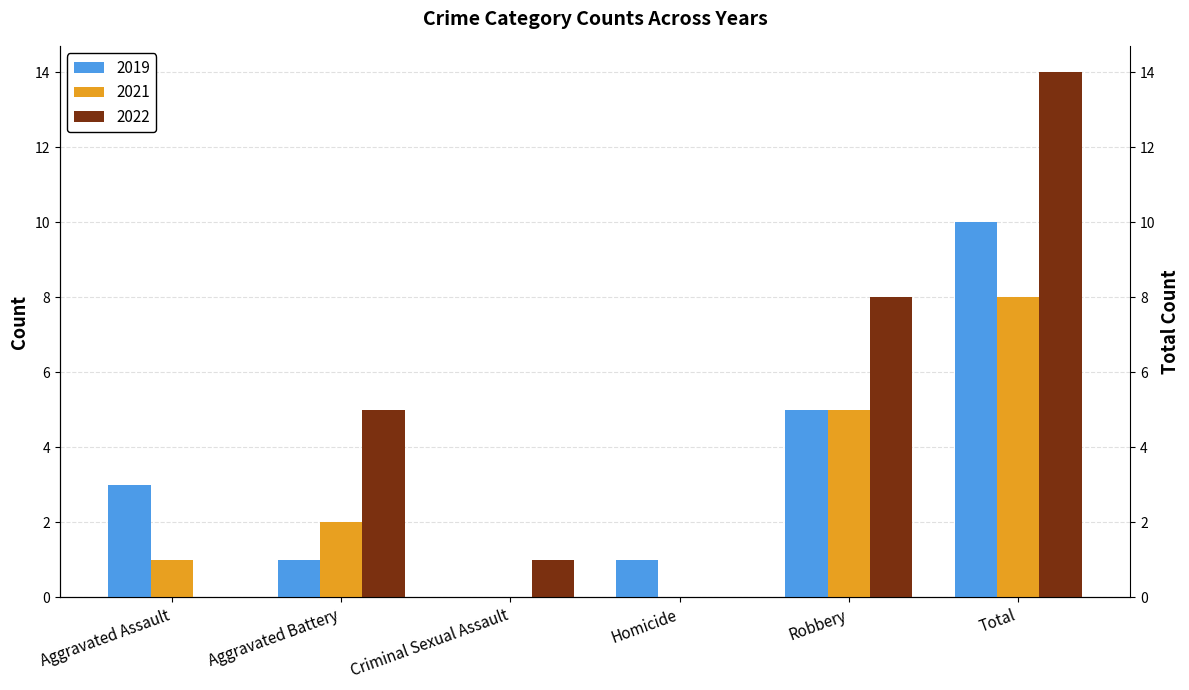

Reading left to right, list all the values displayed in this chart.

2019: 3	1	0	1	5	10
2021: 1	2	0	0	5	8
2022: 0	5	1	0	8	14